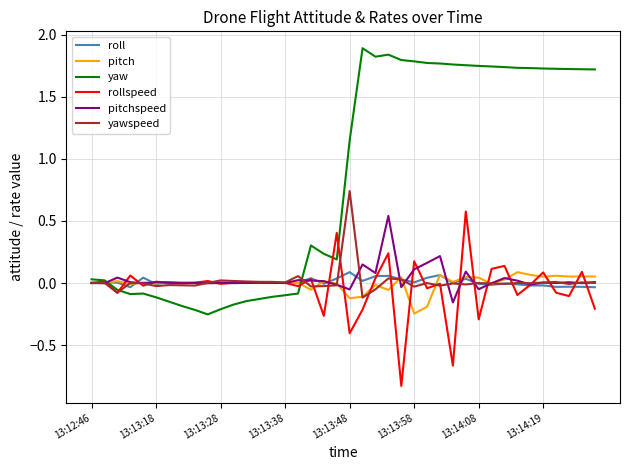

In pitchspeed, how many points are higher than both neighbors (excluding endpoints)?

13